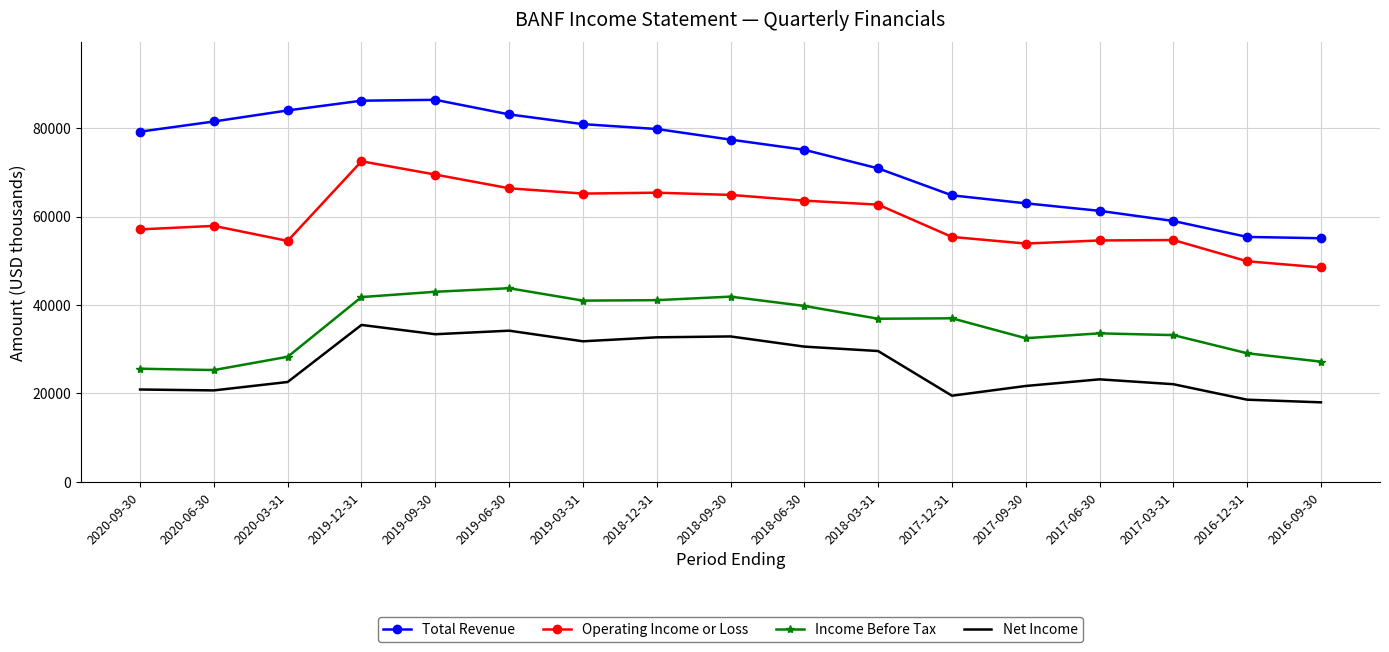

In Total Revenue, how many points are higher than both neighbors (excluding endpoints)?

1